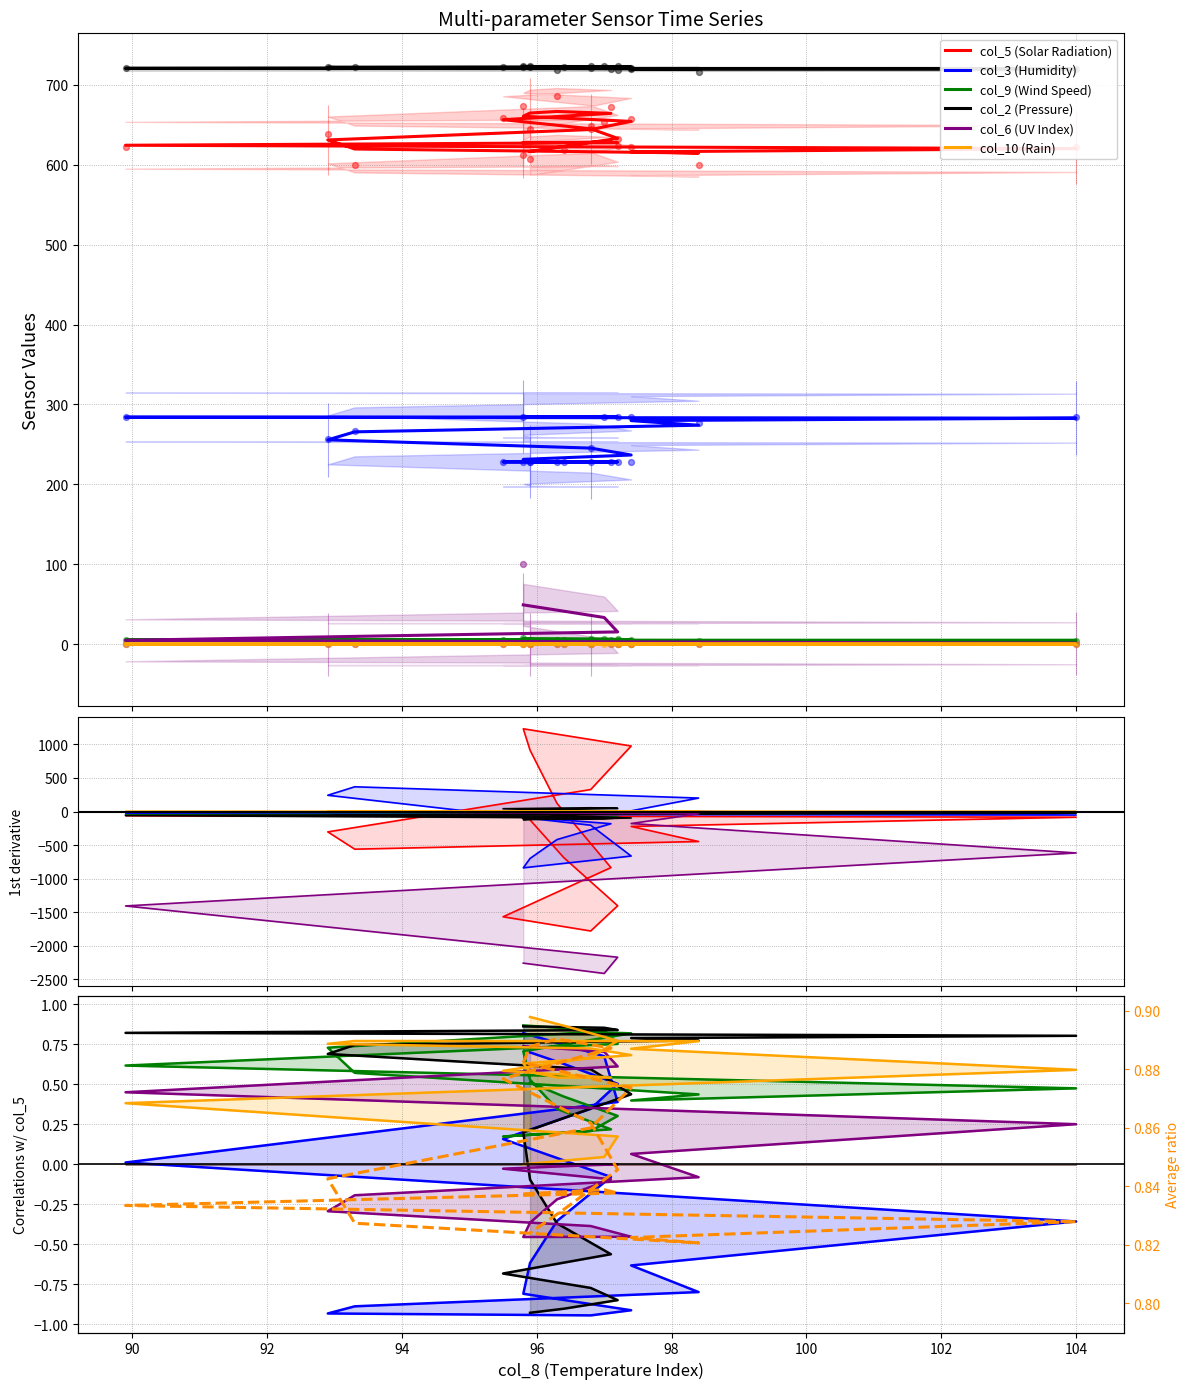

What are all the series names shown in the legend?

col_5 (Solar Radiation), col_3 (Humidity), col_9 (Wind Speed), col_2 (Pressure), col_6 (UV Index), col_10 (Rain)